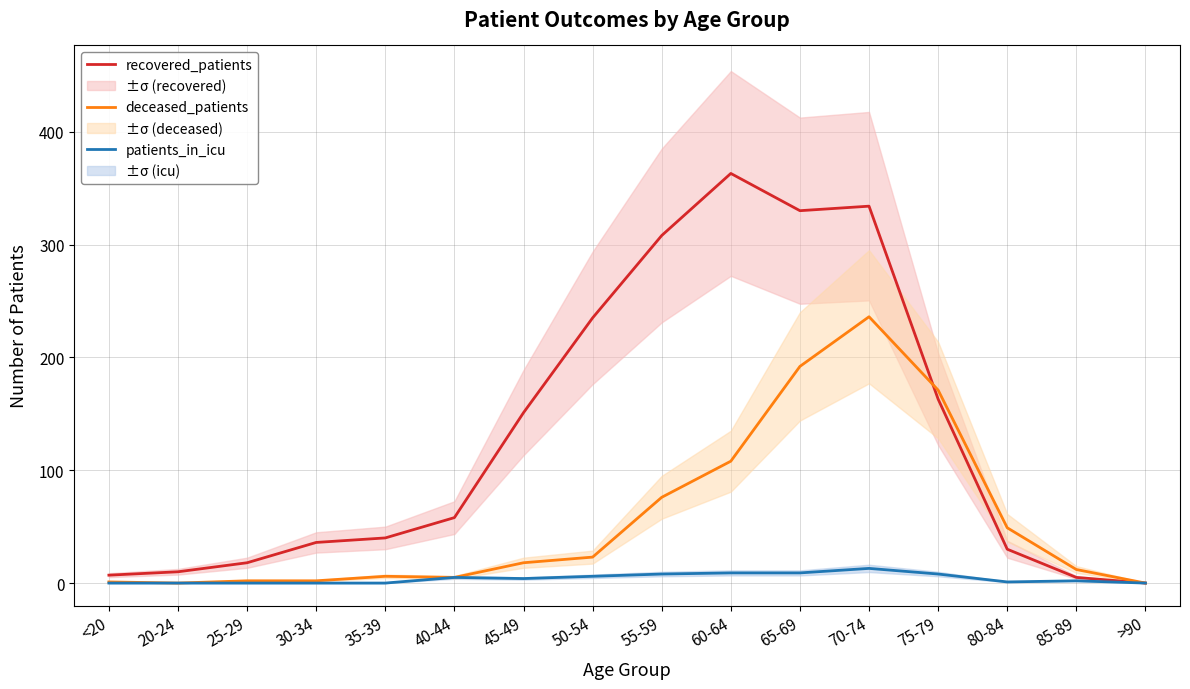

What is the label of the 1st point from the right?

>90